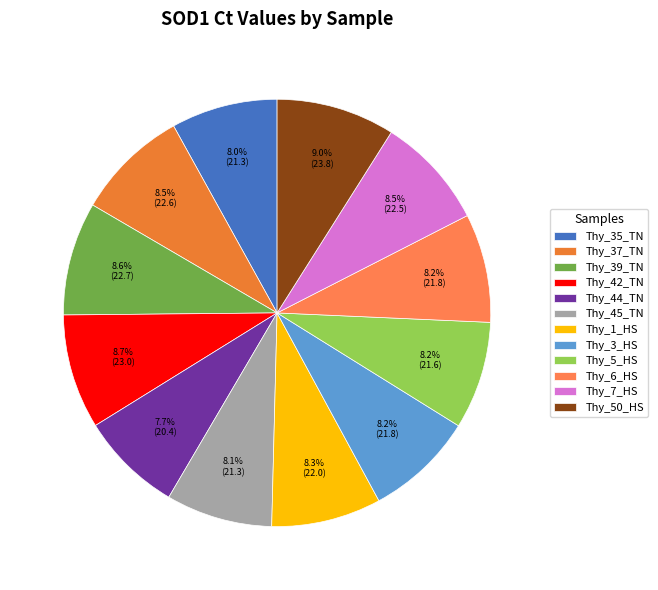

Between Thy_50_HS and Thy_6_HS, which is larger?

Thy_50_HS